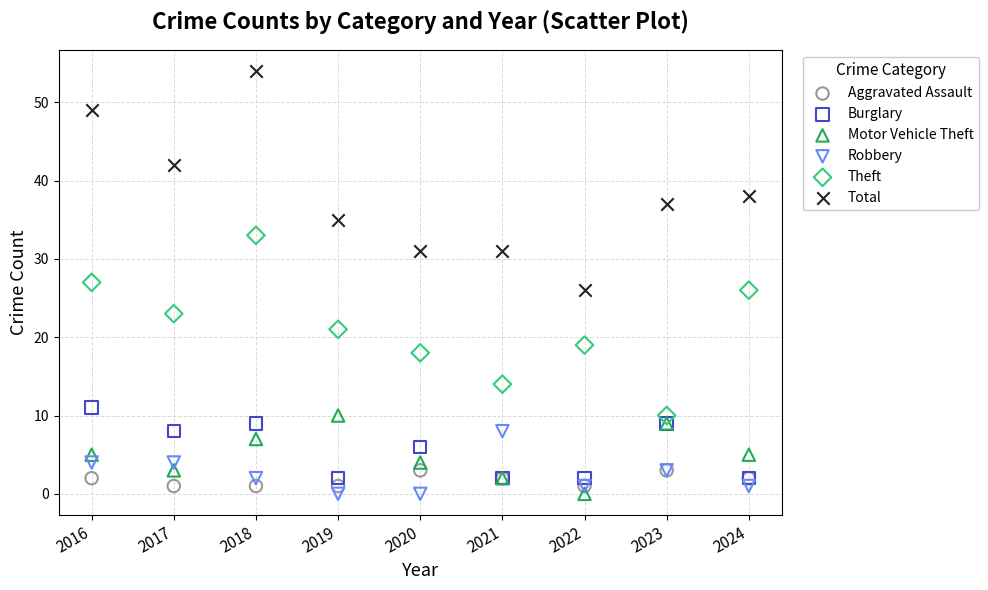

What is the X range (max minus min) for the scatter plot?

8